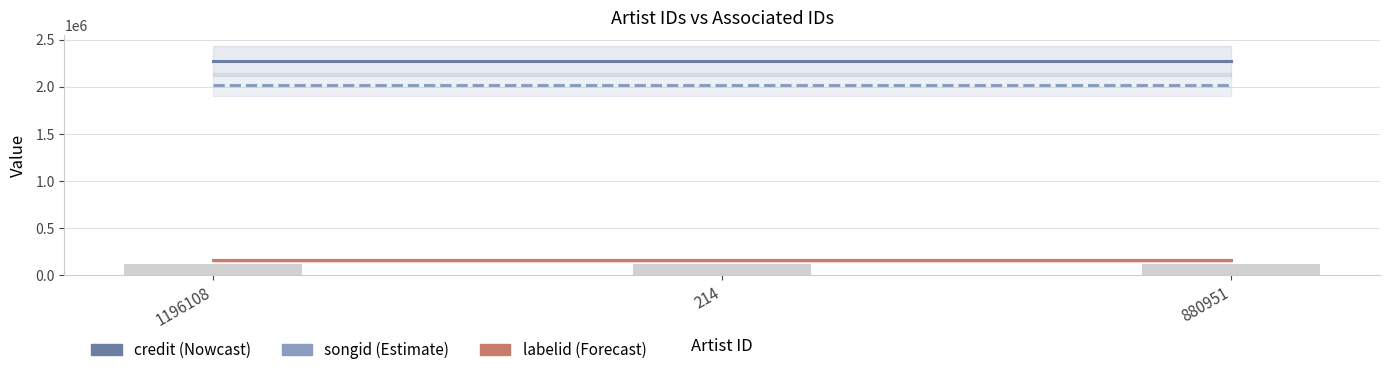

Are the bars grouped side by side (vs. stacked)?

Yes